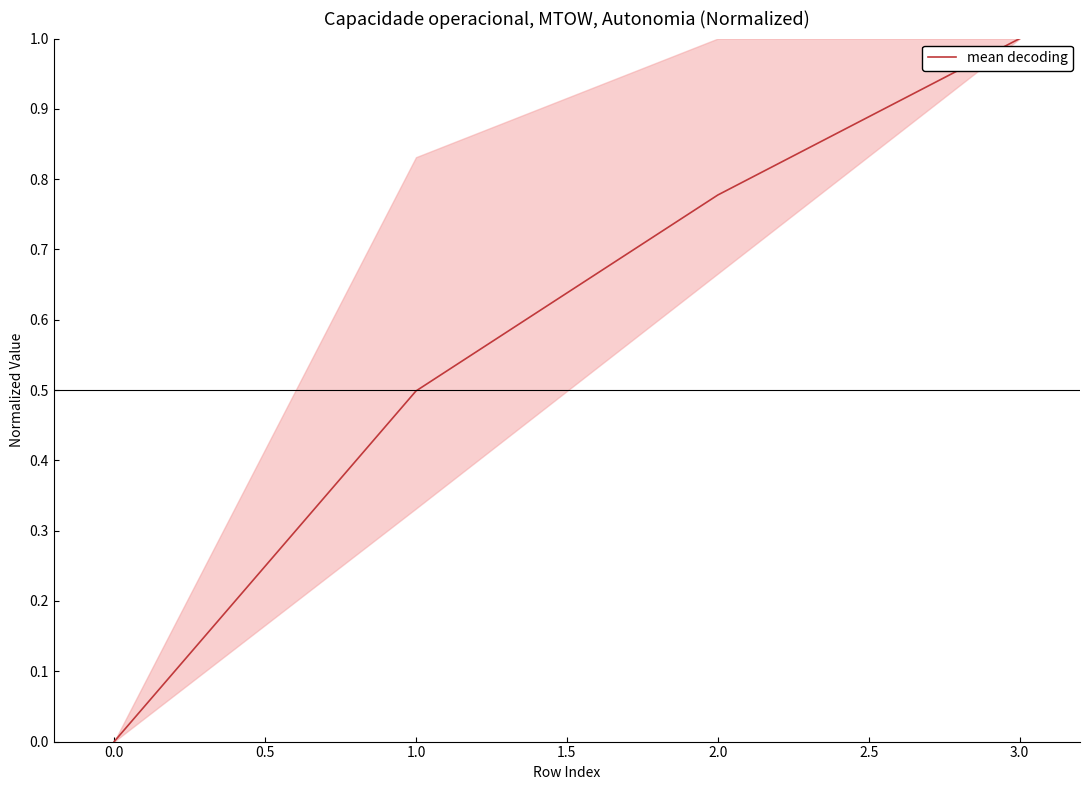

Reading left to right, transcribe all the data shown in this chart.

0.0	0.5	0.8	1.0